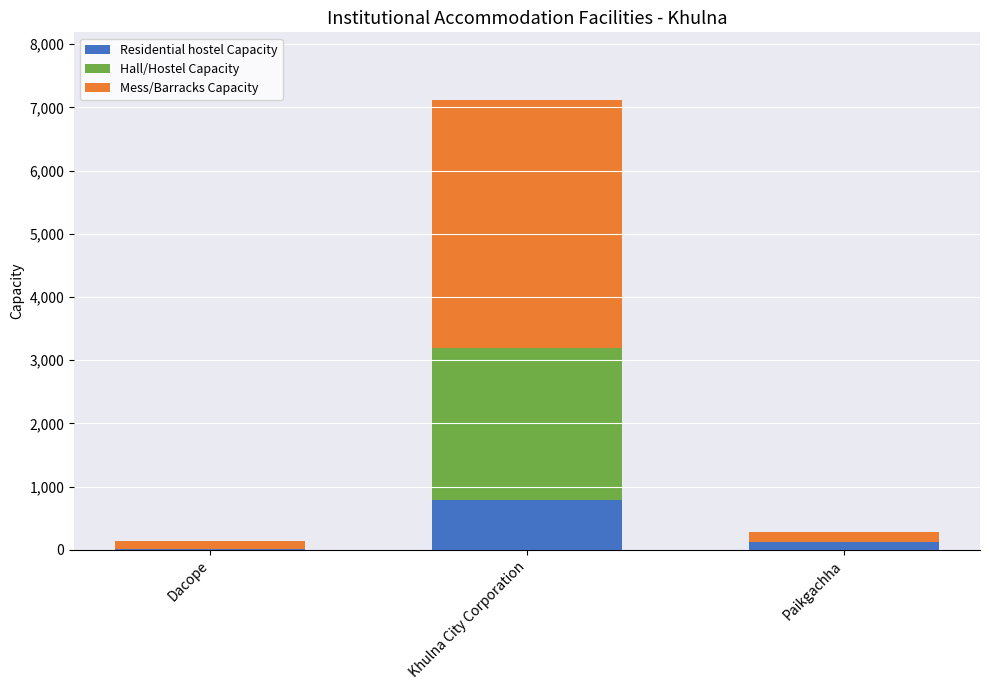

What is the total value across all series at Khulna City Corporation?

7120